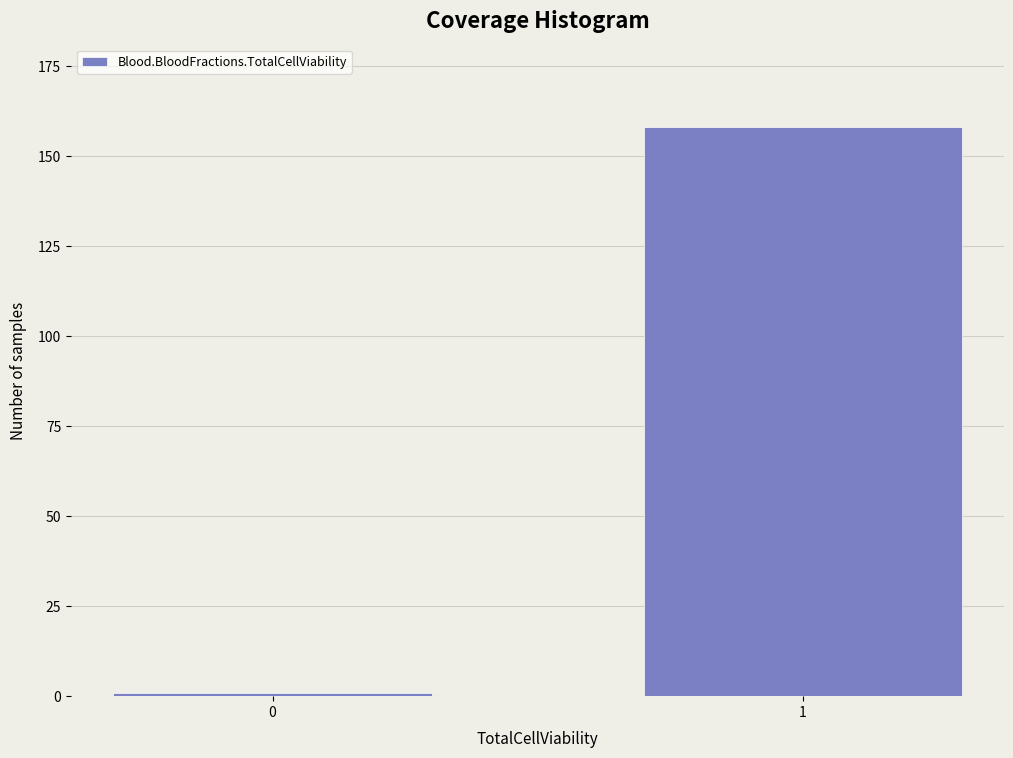

Reading right to left, transcribe all the data shown in this chart.

1=158	0=1